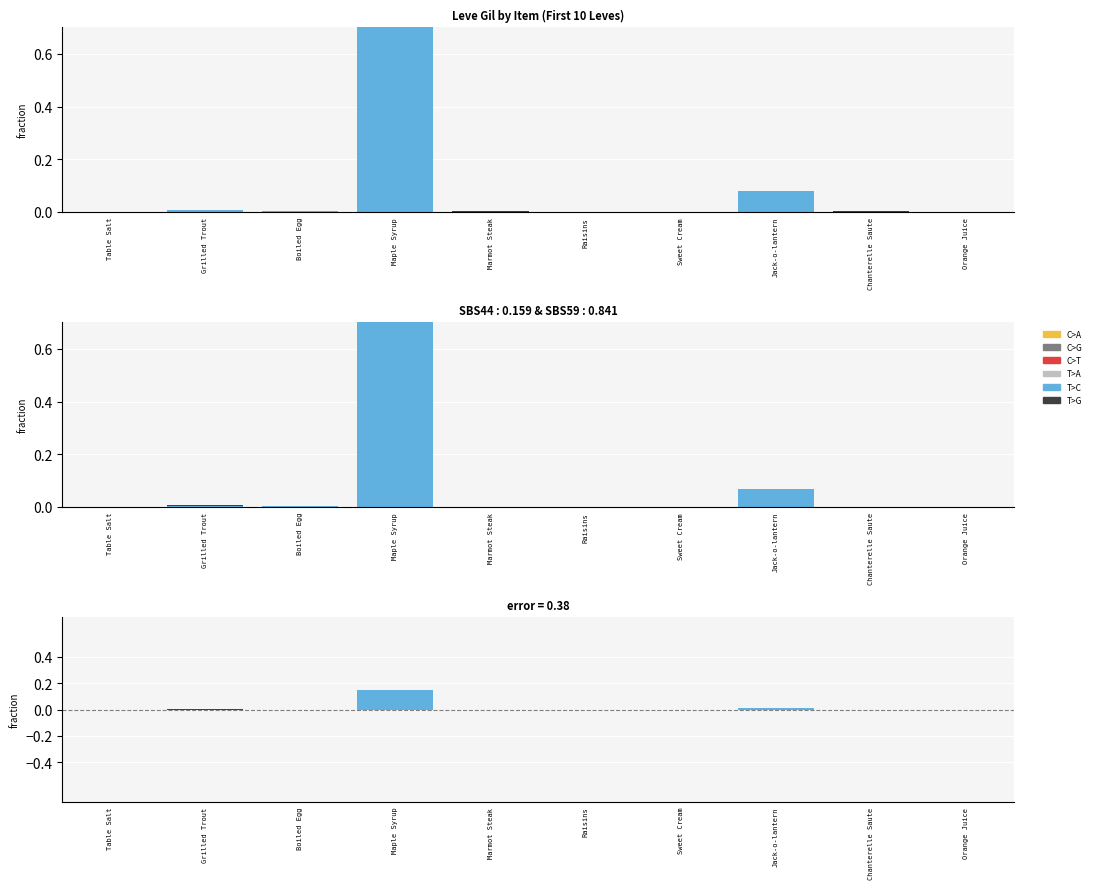

True or false: C>T has a value of 0.0 at Grilled Trout.

True